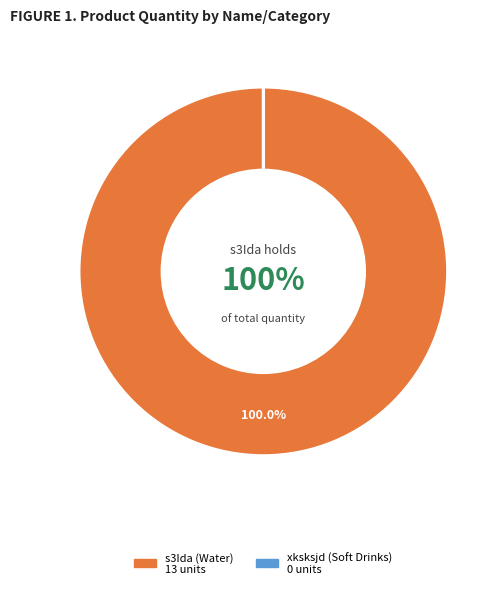

What is the largest slice in the pie chart?

s3Ida (Water)